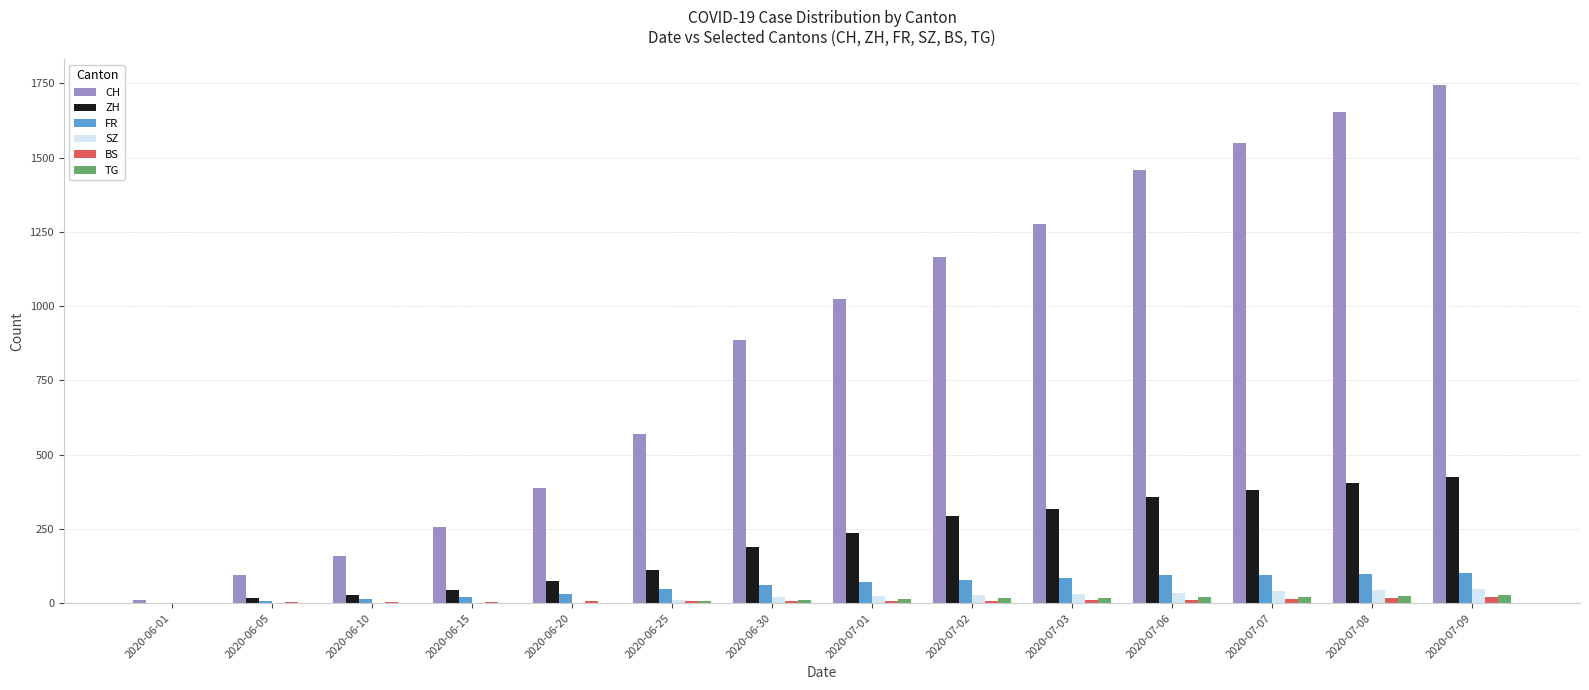

Where is CH nearest to the value 878?

2020-06-30